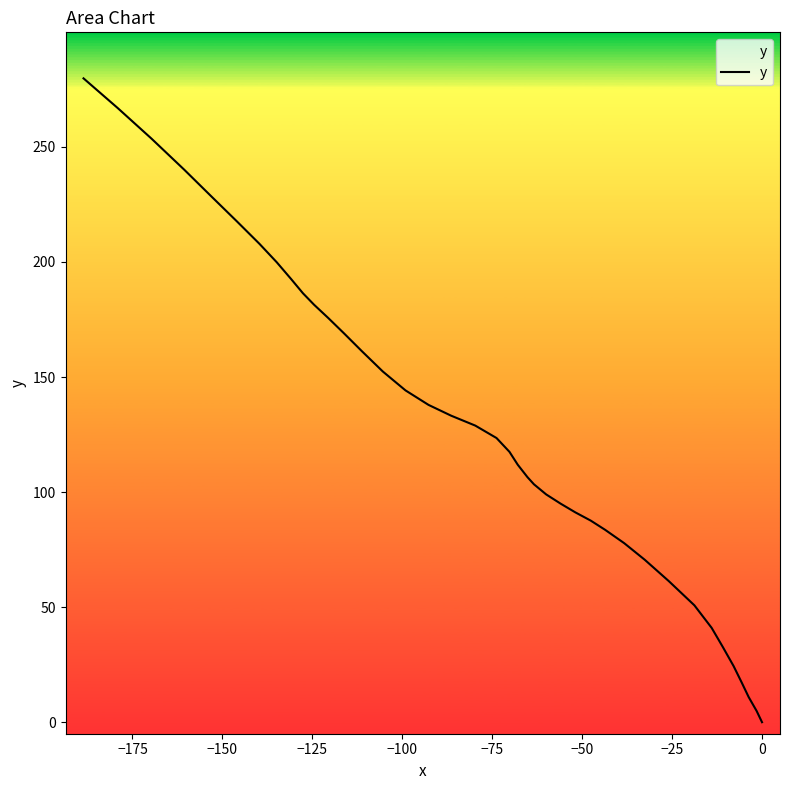

How many values are below 123?

20